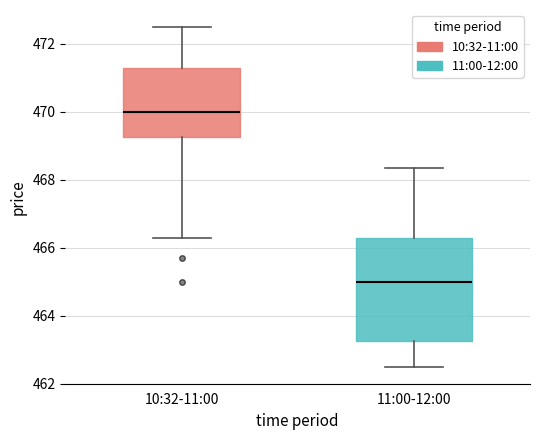

Which box's median line is the lowest?

11:00-12:00